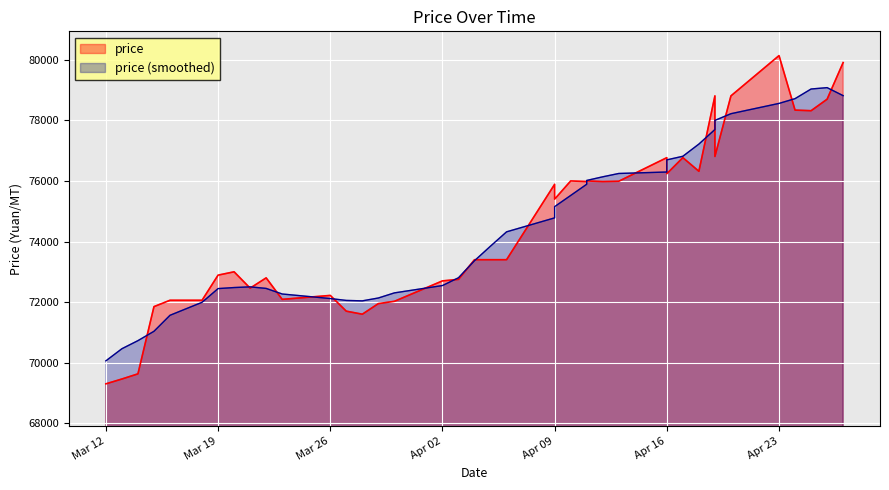

What is the greatest value displayed?

80140